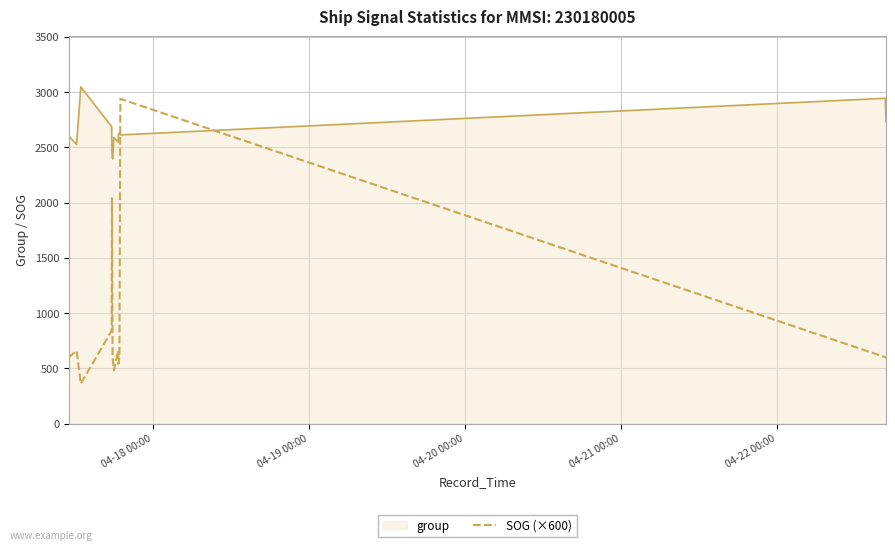

Which series has the largest total across all categories?

group